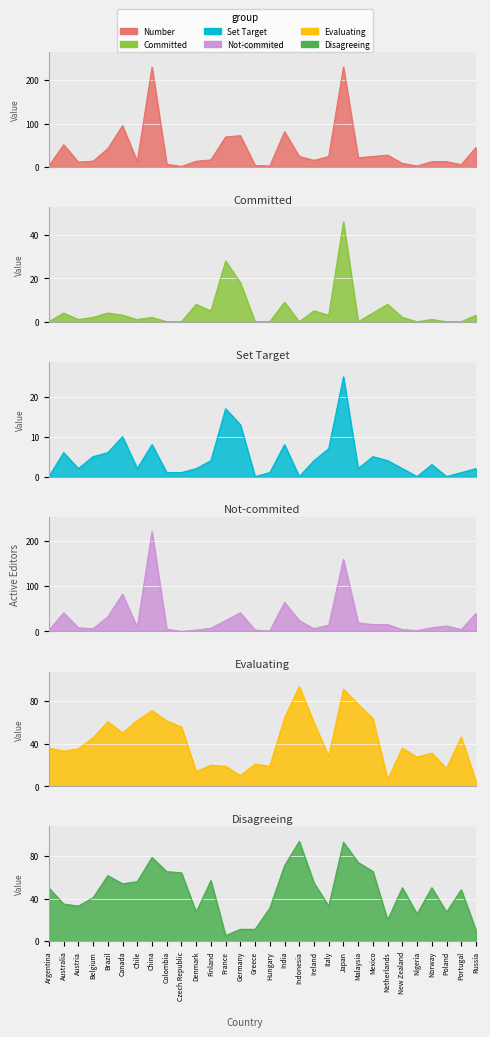

Read the Set Target value at India.

8.0